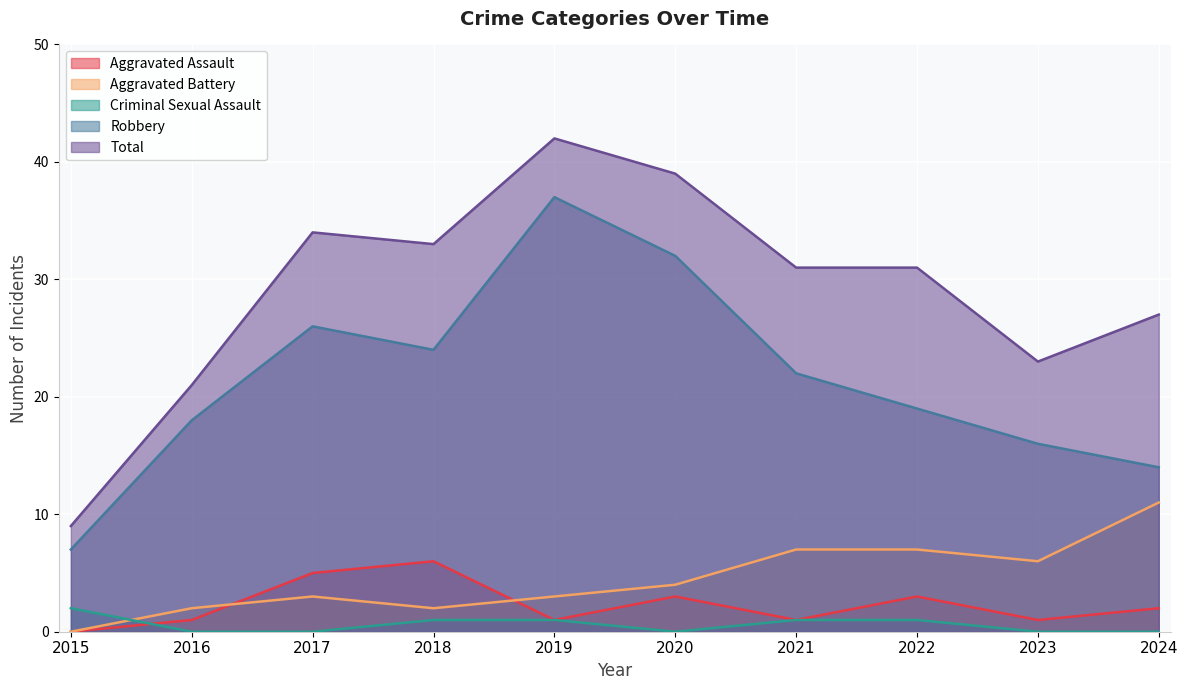

Which category has the highest value across all series?

2019